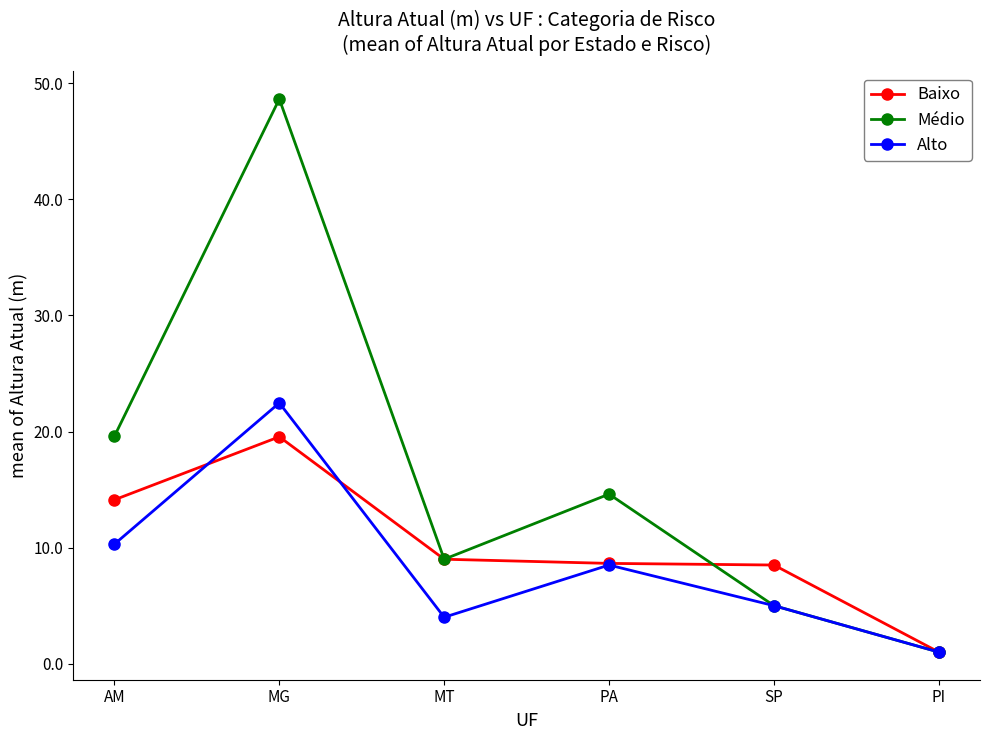

Which category has the highest value in the Alto series?

MG